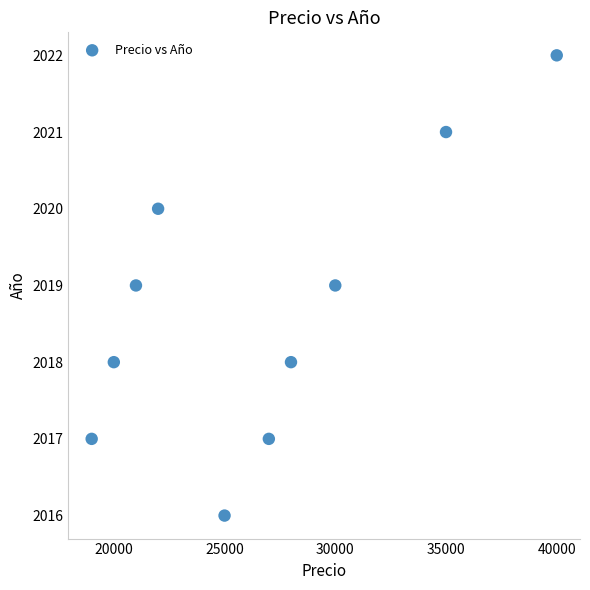

What is the range of Y values (max minus min)?

6